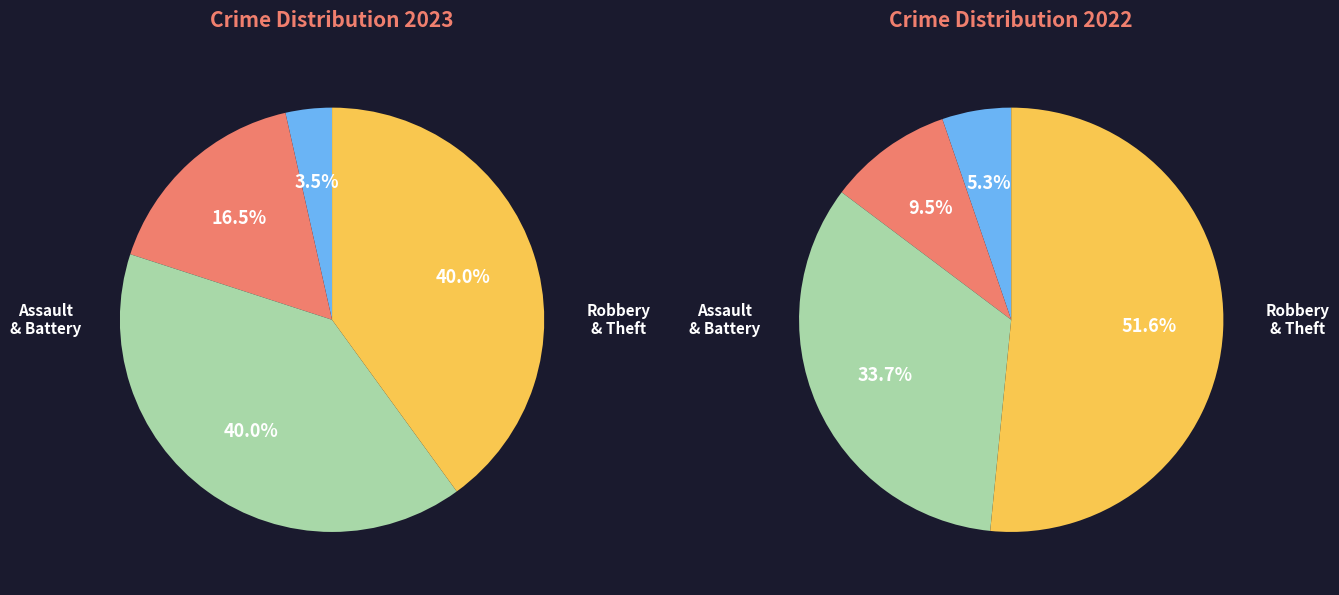

How many segments does this pie chart have?

4